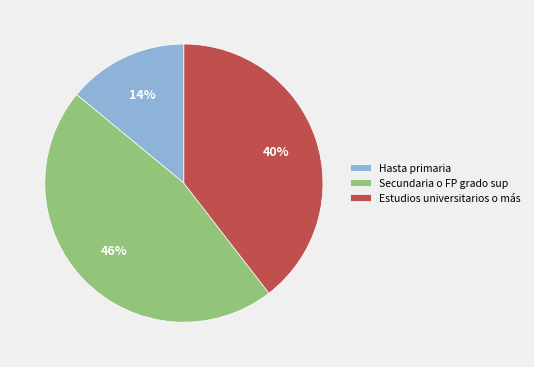

To the nearest percent, what is the difference between the largest and smallest slice percentages?

32%